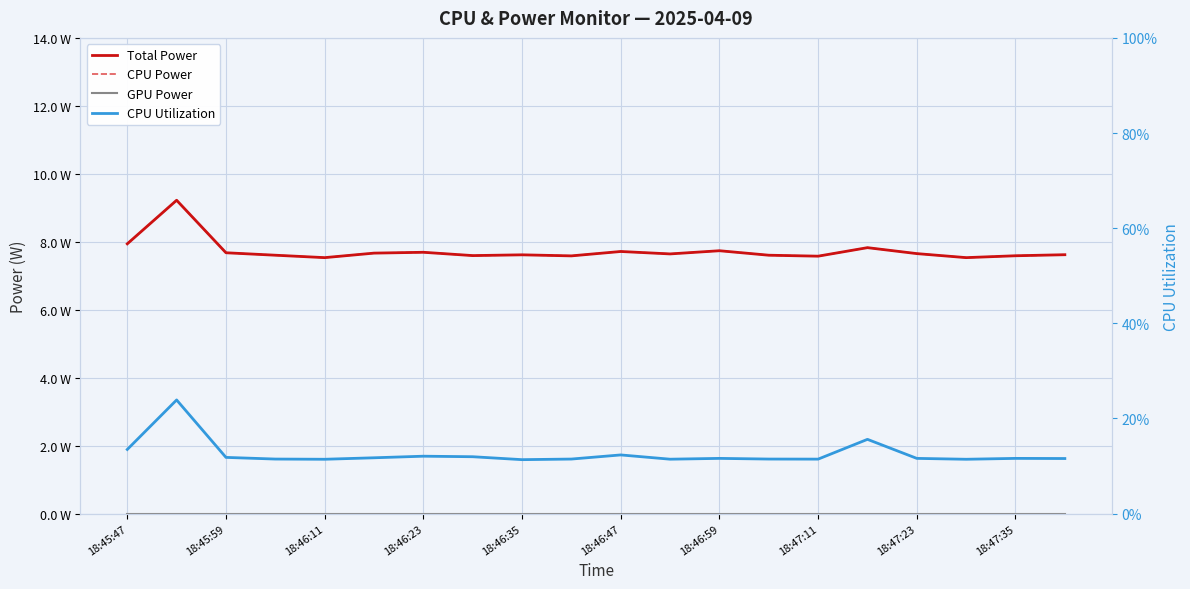

What is the sum of all CPU Power values?

154.6